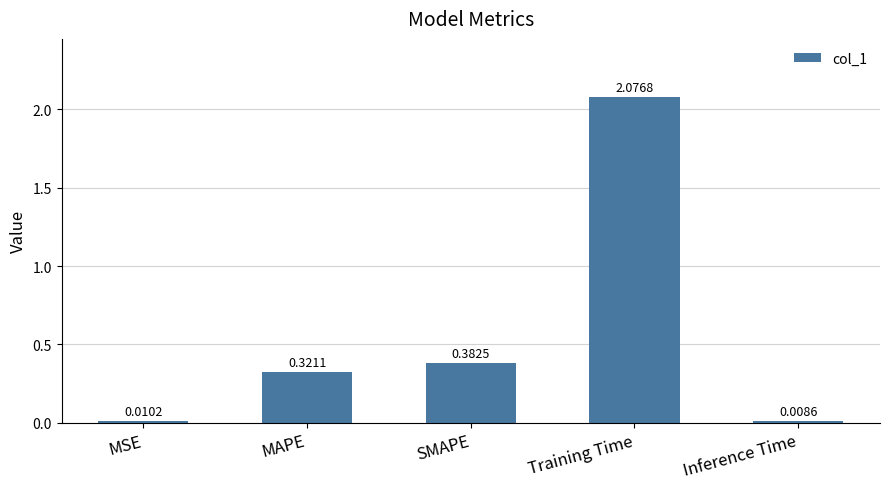

At which category does the chart reach its peak across all series?

Training Time